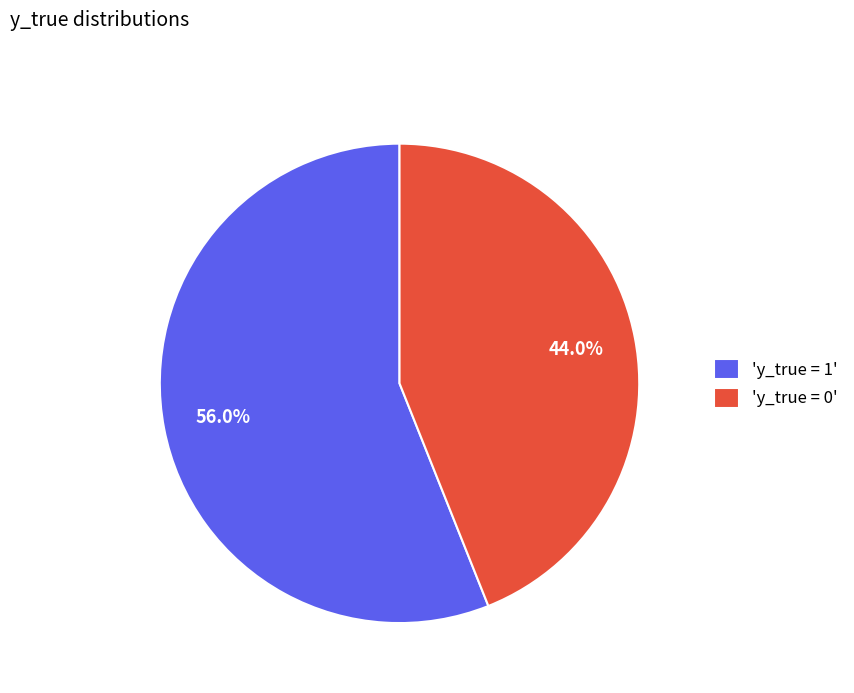

Rank the categories by value from lowest to highest.

'y_true = 0', 'y_true = 1'